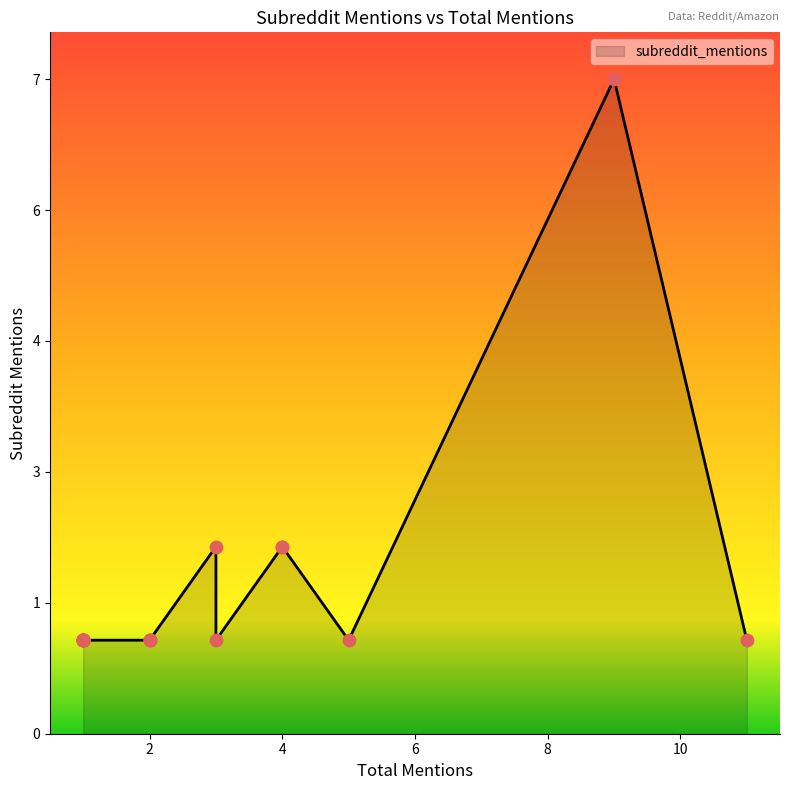

What is the ratio of the value at 4 to the value at 11?

2.0